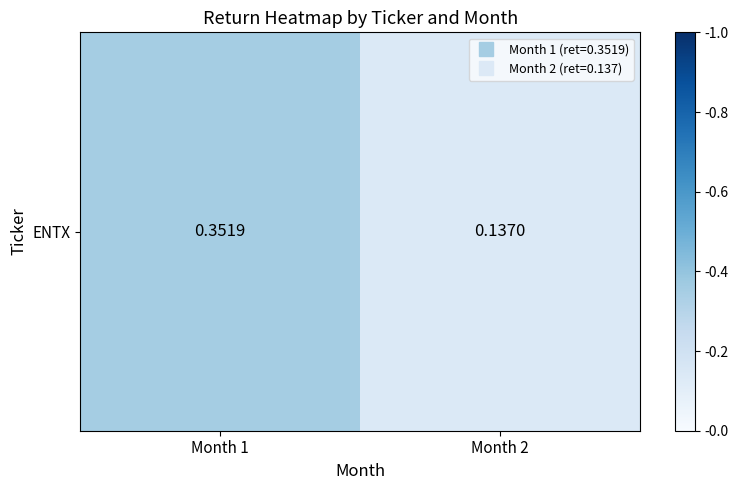

Reading left to right, transcribe all the data shown in this chart.

0.4	0.1